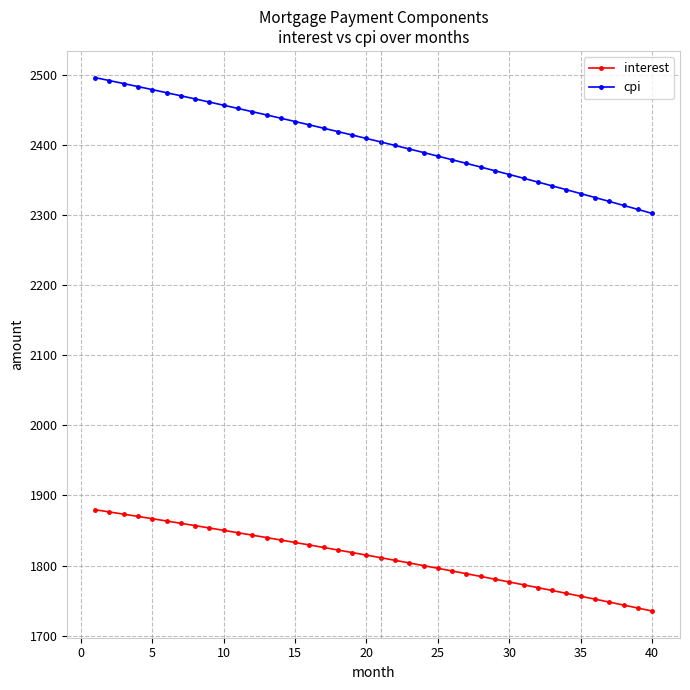

What is the value of the cpi point at the 13th from the left?

2442.6